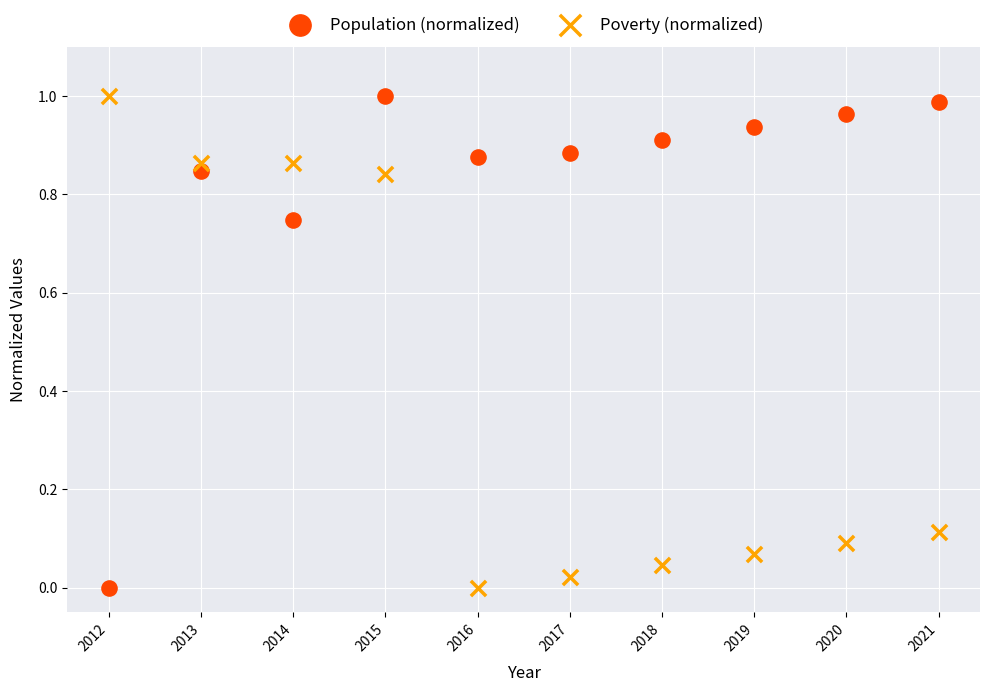

What is the X range (max minus min) for the scatter plot?

9.0